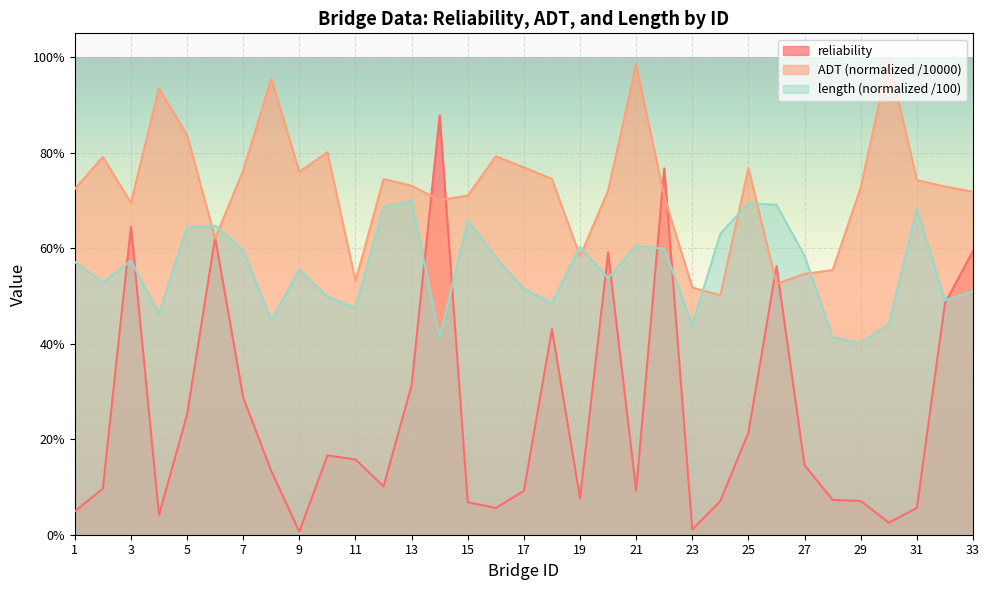

At how many categories does at least one series exceed 0?

33